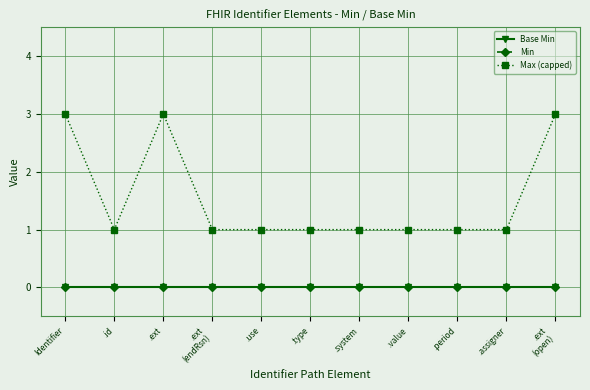

Rank the series at Identifier from highest to lowest value.

Max (capped), Base Min, Min